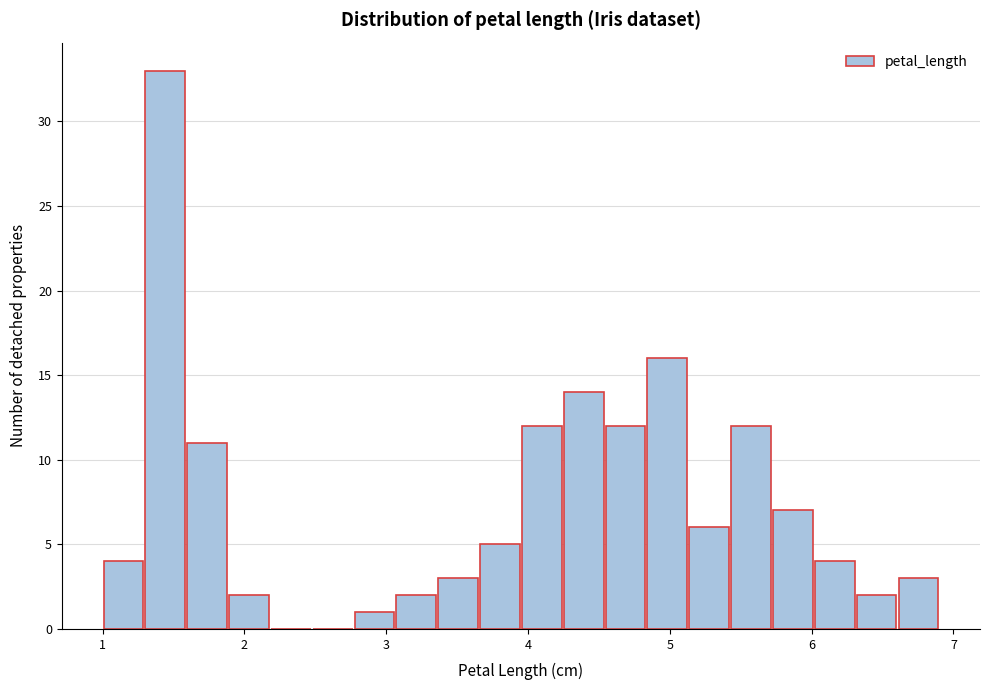

Read against the x-axis, roughly where is the centre of the tallest bar?

1.4